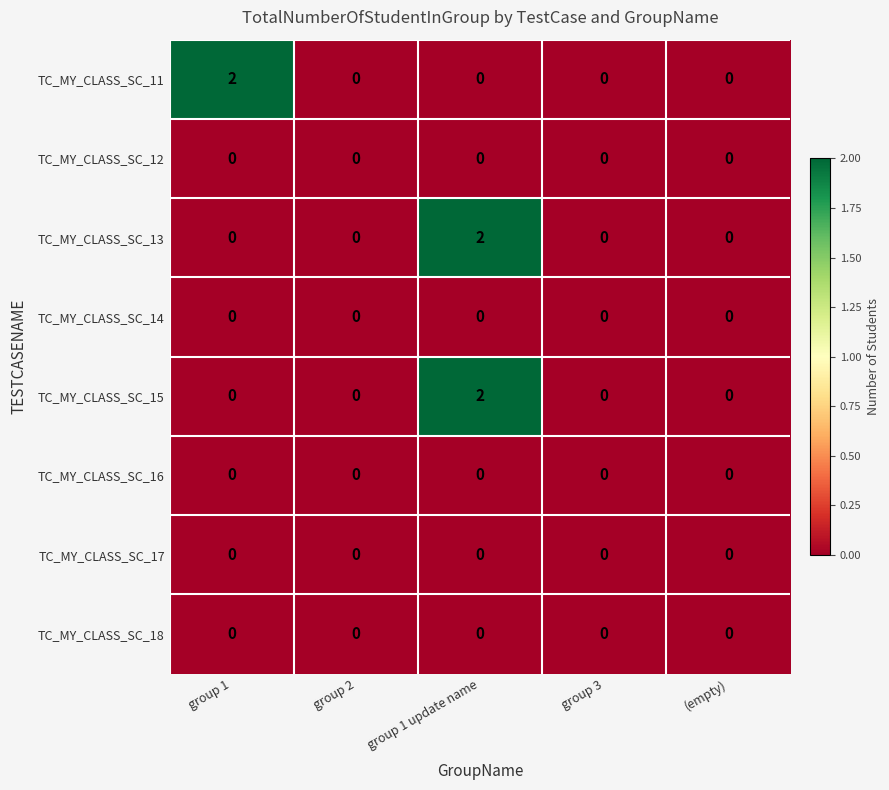

Count the TC_MY_CLASS_SC_15 values in the range 0 to 1.

4